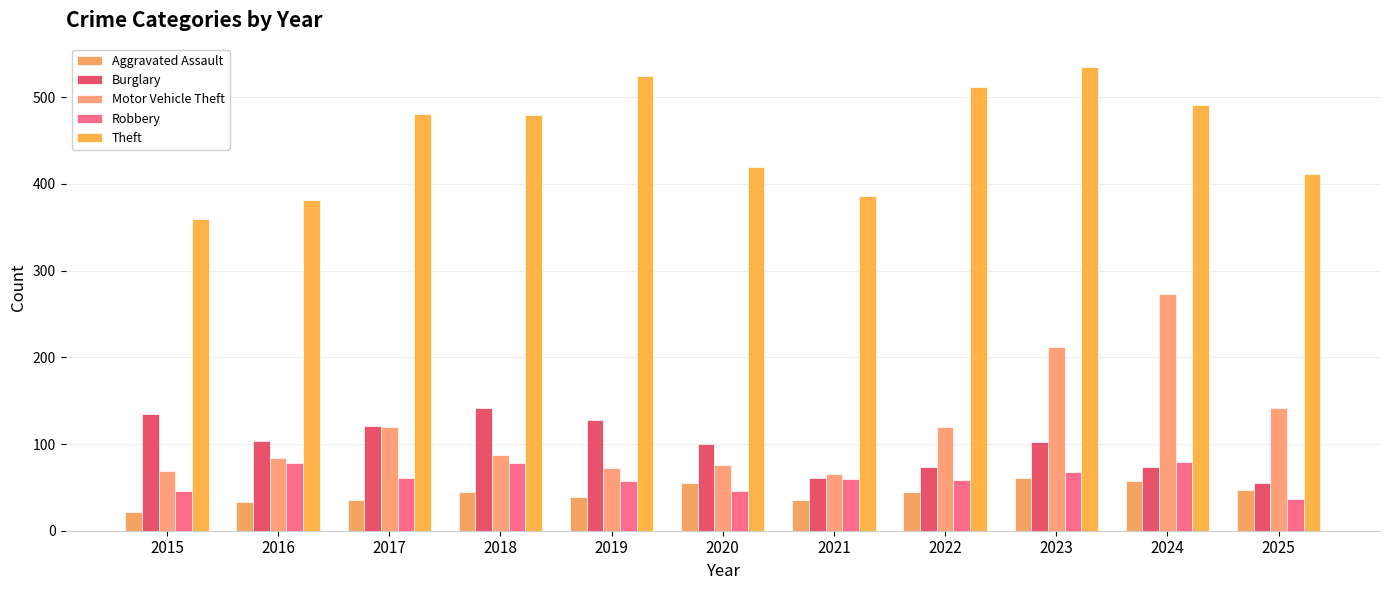

Between 2020 and 2015, which is larger?

2020